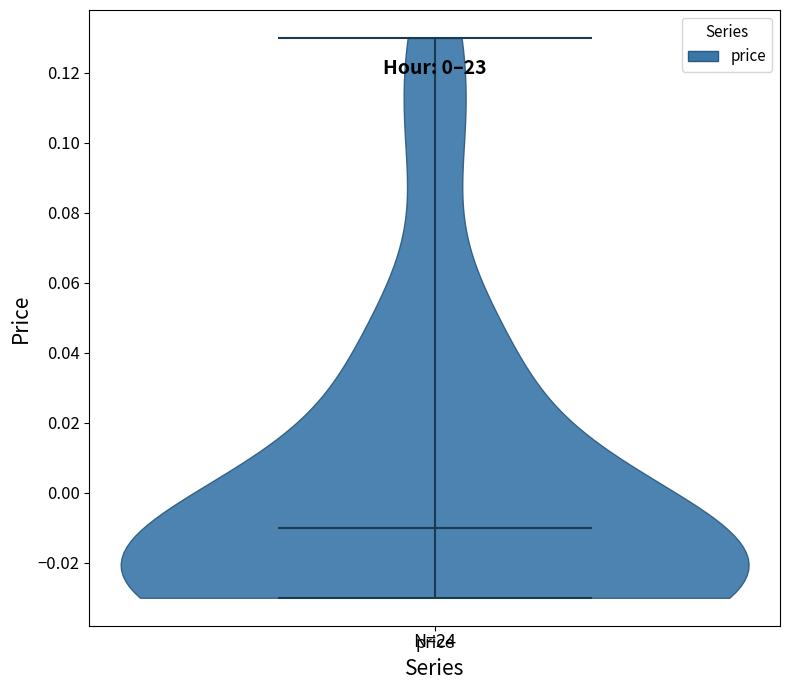

Read this violin plot against the y-axis: where its median line is, and the lowest and highest points the violin reaches. The values are not printed on the chart, so give them approximately, as read against the axis.

median line -0.01, lowest point -0.03, highest point 0.13